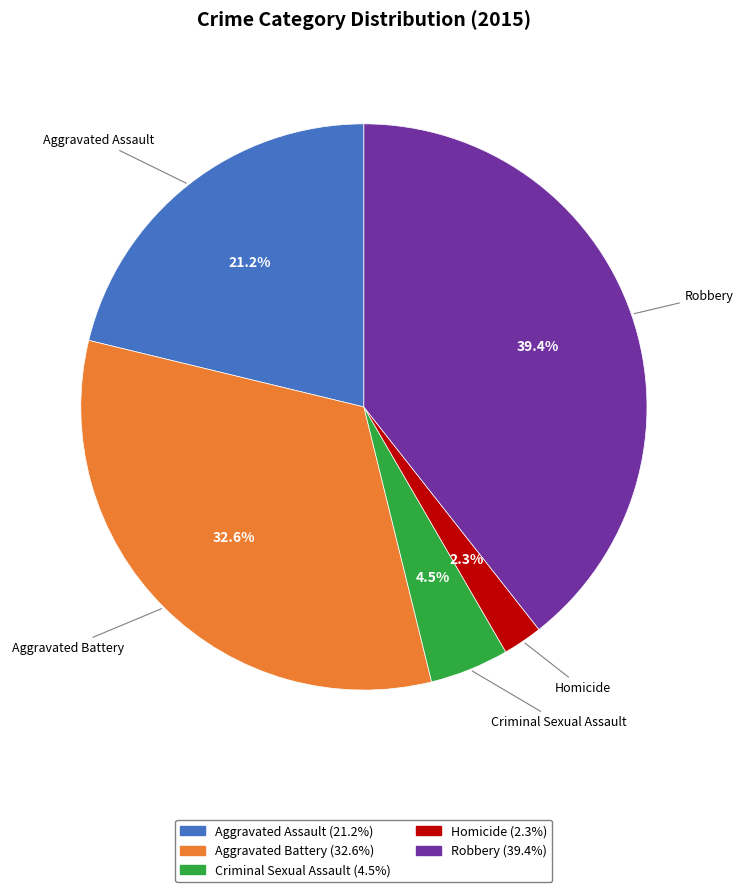

Is there any slice that represents more than half of the pie?

No